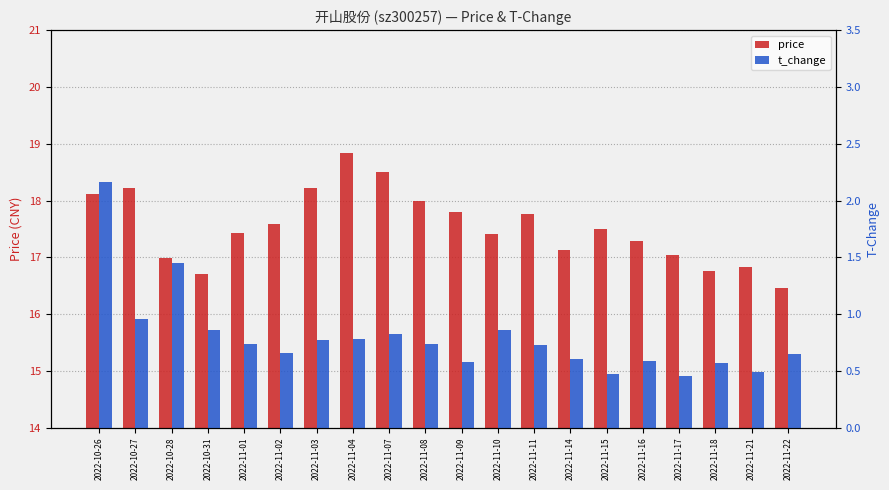

How many distinct data groups are displayed?

2